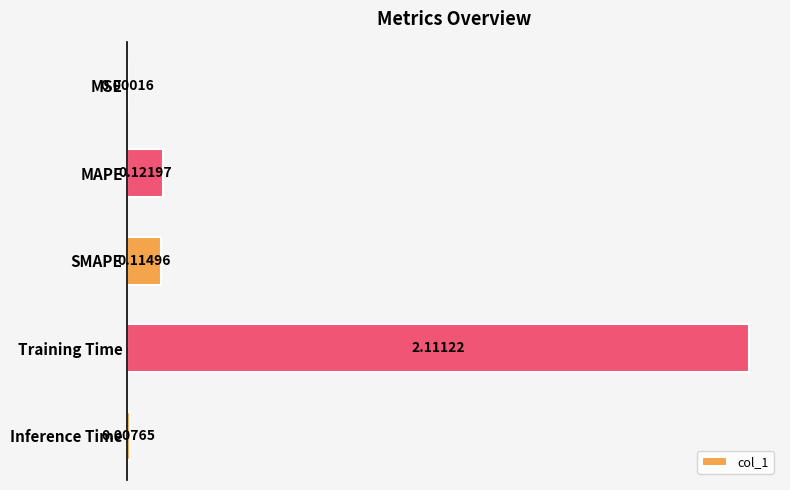

Are the bars horizontal?

Yes